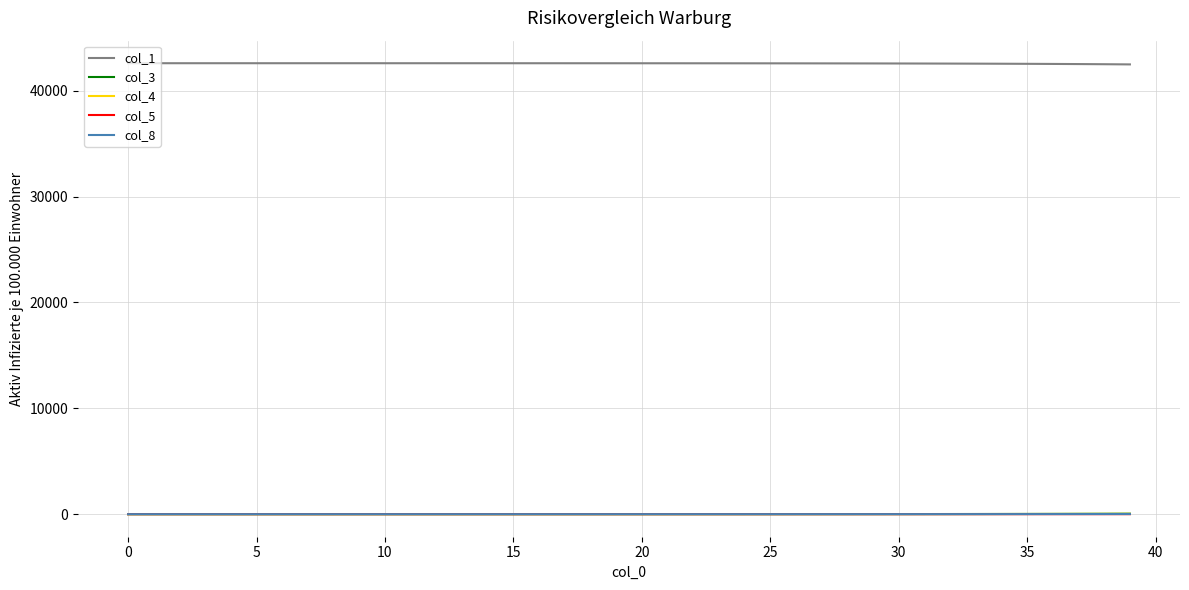

True or false: col_1 and col_4 intersect in this chart.

False